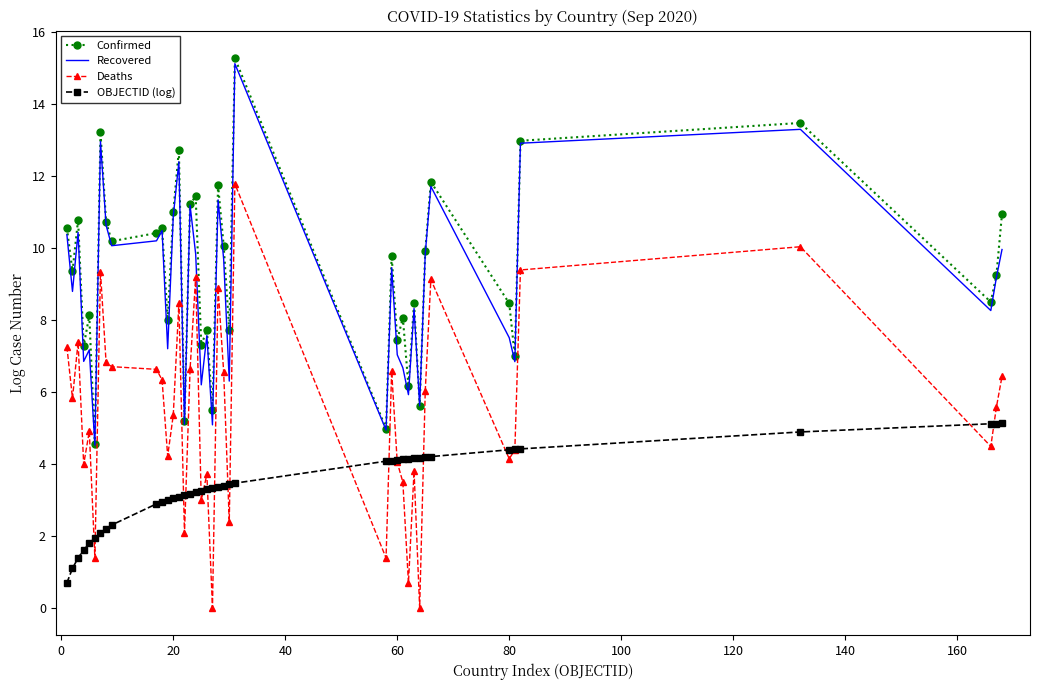

At how many categories does at least one series exceed 4?

40